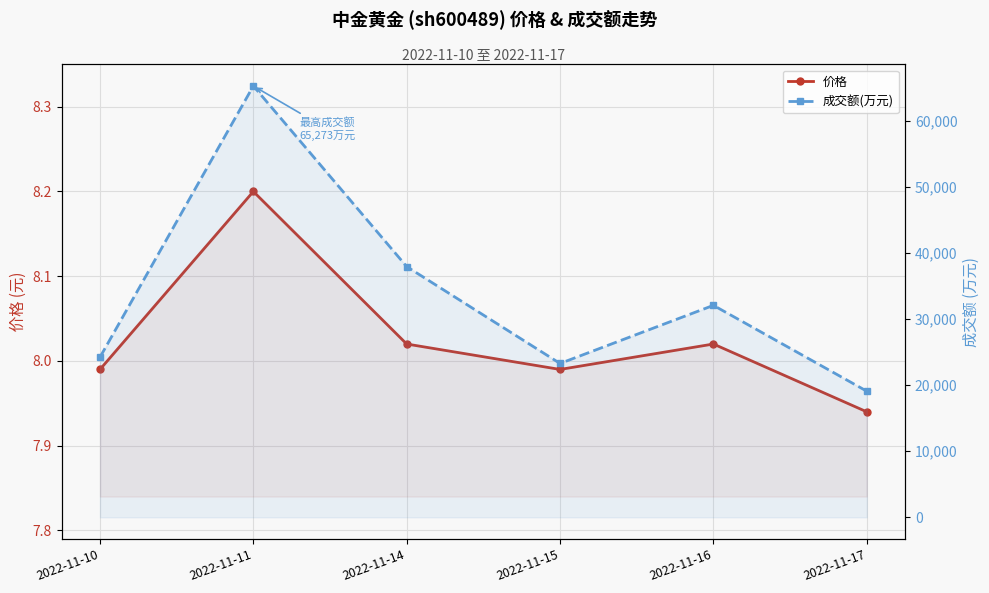

At how many categories does at least one series exceed 7201?

6